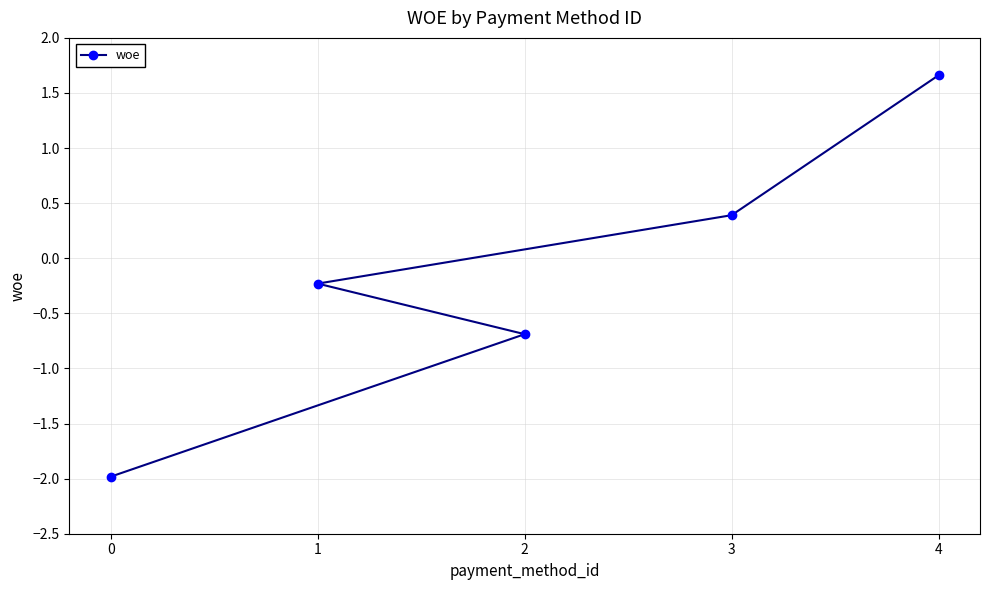

At which category does the chart reach its peak across all series?

4